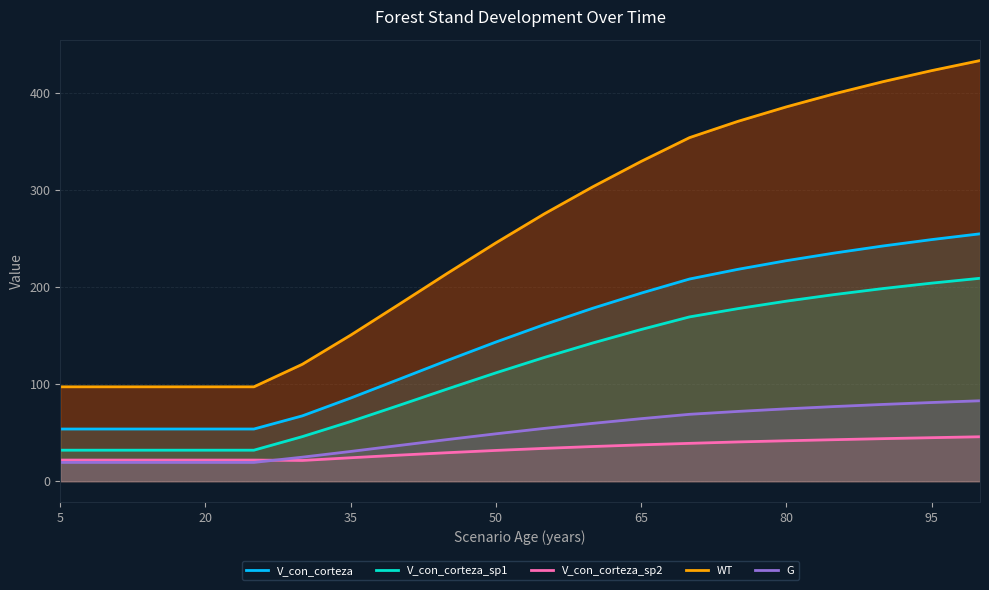

Which series has the largest range (max minus min)?

WT